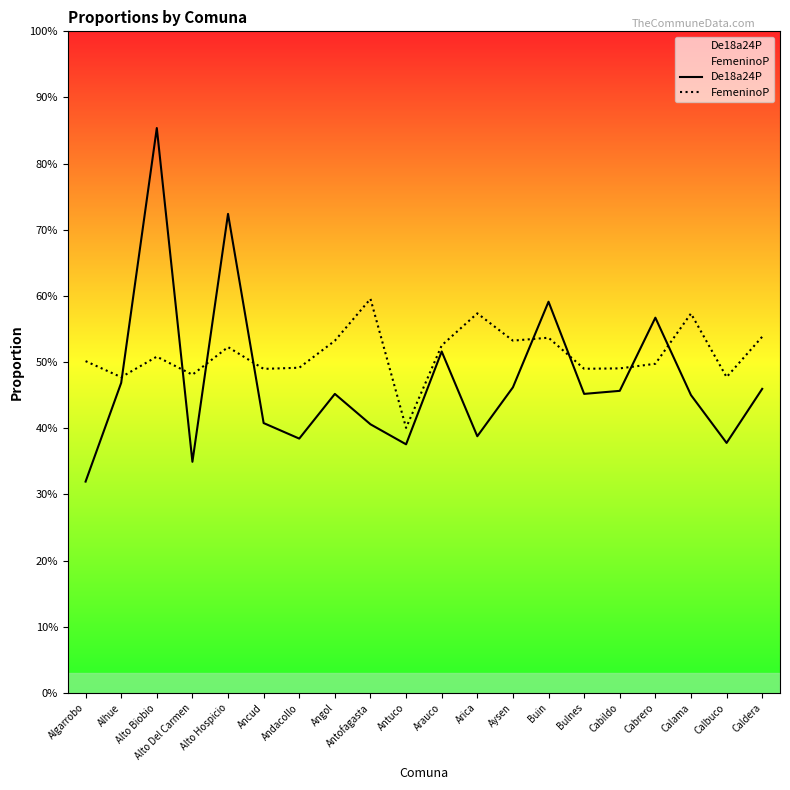

What are all the series names shown in the legend?

De18a24P, FemeninoP